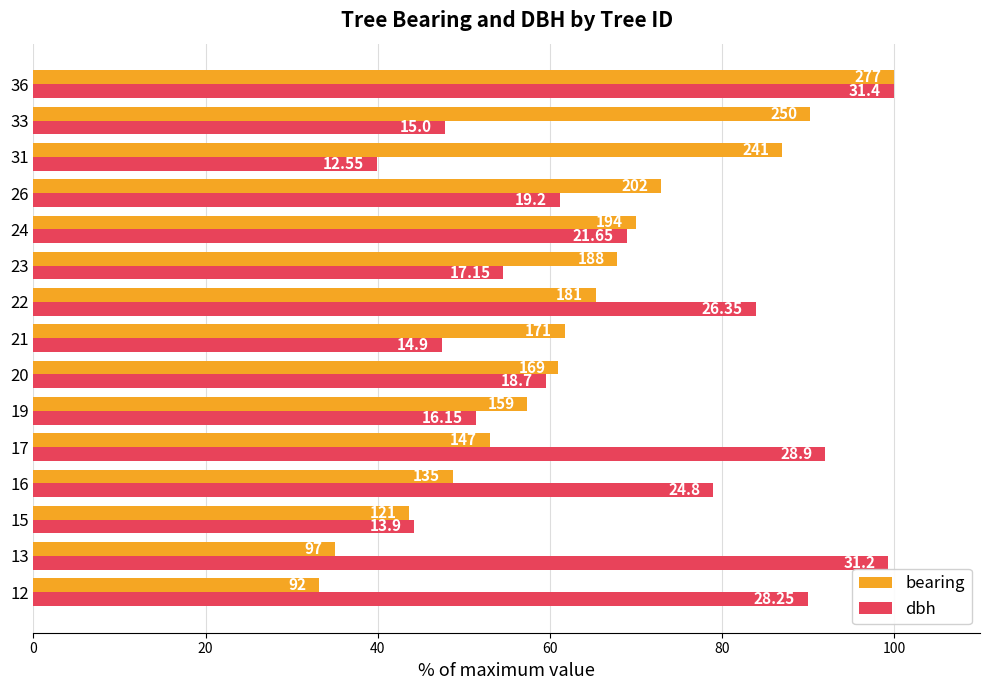

What are all the series names shown in the legend?

bearing, dbh